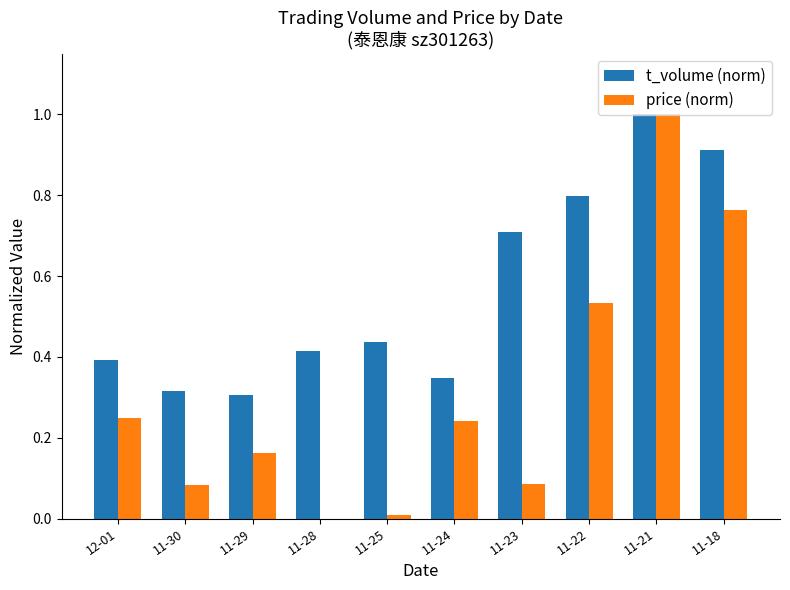

What is the maximum value shown in the chart?

1.0